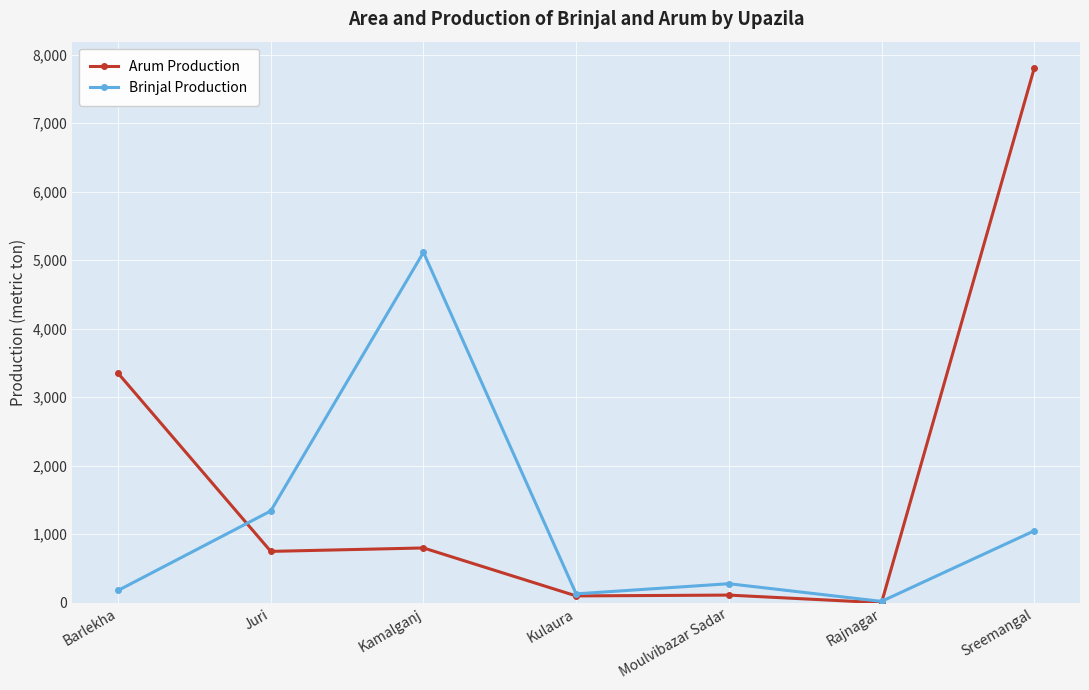

Which series has the largest range (max minus min)?

Arum Production